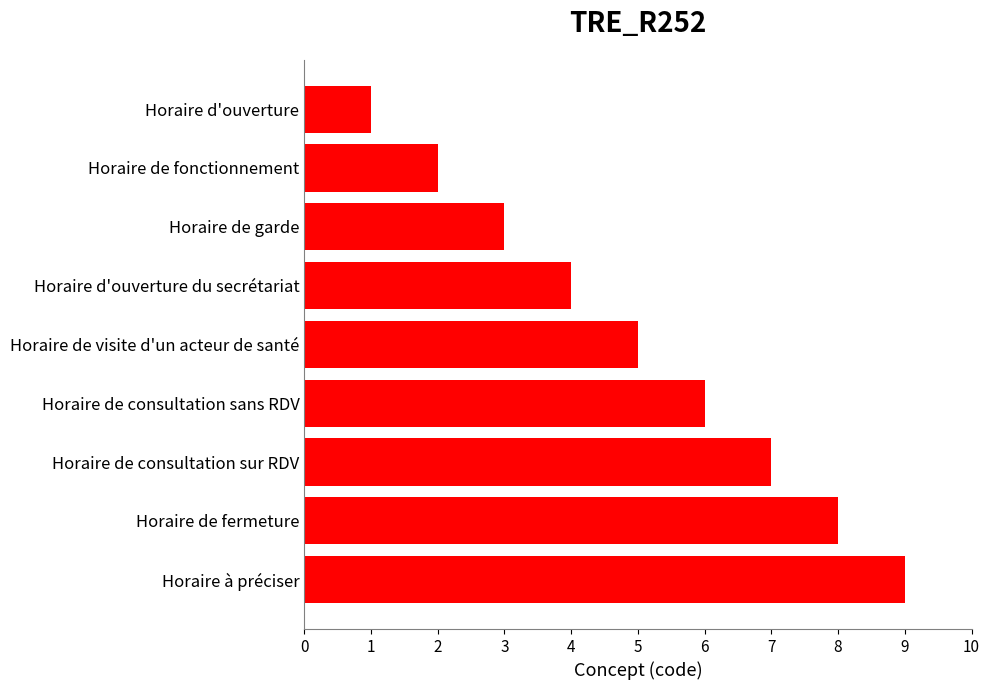

Rank the categories by value from highest to lowest.

Horaire à préciser, Horaire de fermeture, Horaire de consultation sur RDV, Horaire de consultation sans RDV, Horaire de visite d'un acteur de santé, Horaire d'ouverture du secrétariat, Horaire de garde, Horaire de fonctionnement, Horaire d'ouverture